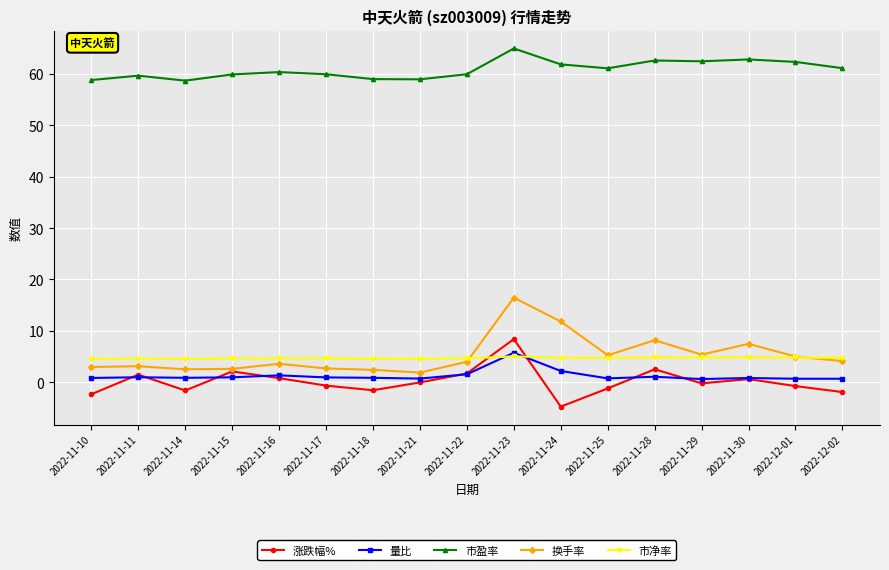

What is the label of the 1st point from the right?

2022-12-02